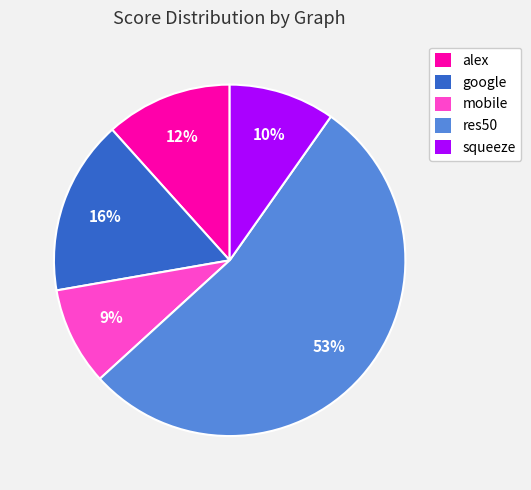

Is alex the majority of the pie?

No